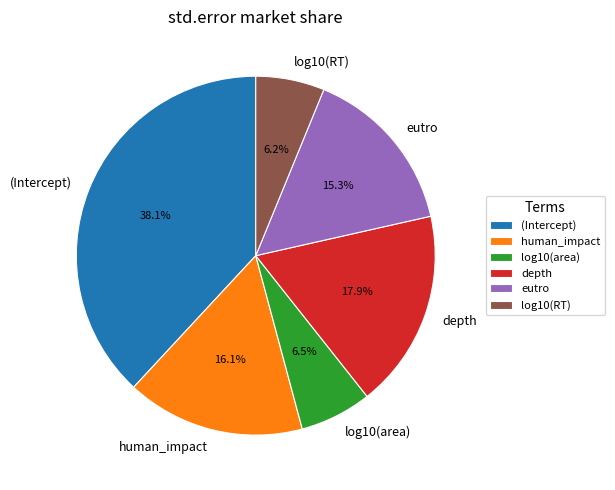

To the nearest percent, what is the difference between the depth and eutro slice percentages?

3%